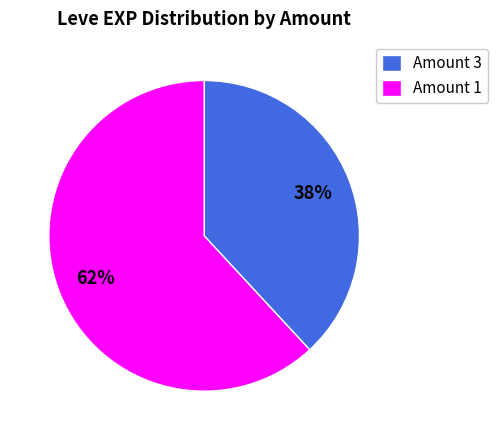

Rank the categories by value from lowest to highest.

Amount 3, Amount 1